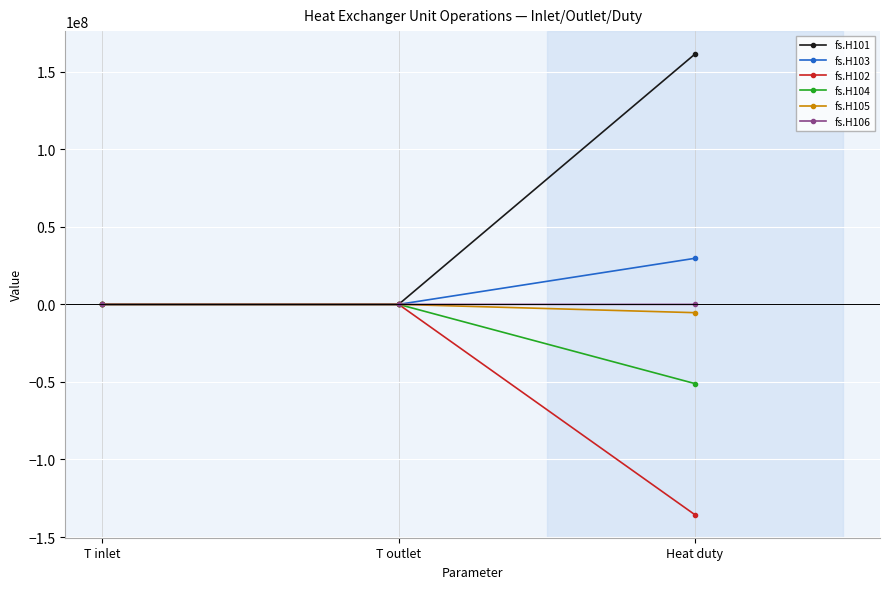

Which series has the largest total across all categories?

fs.H101